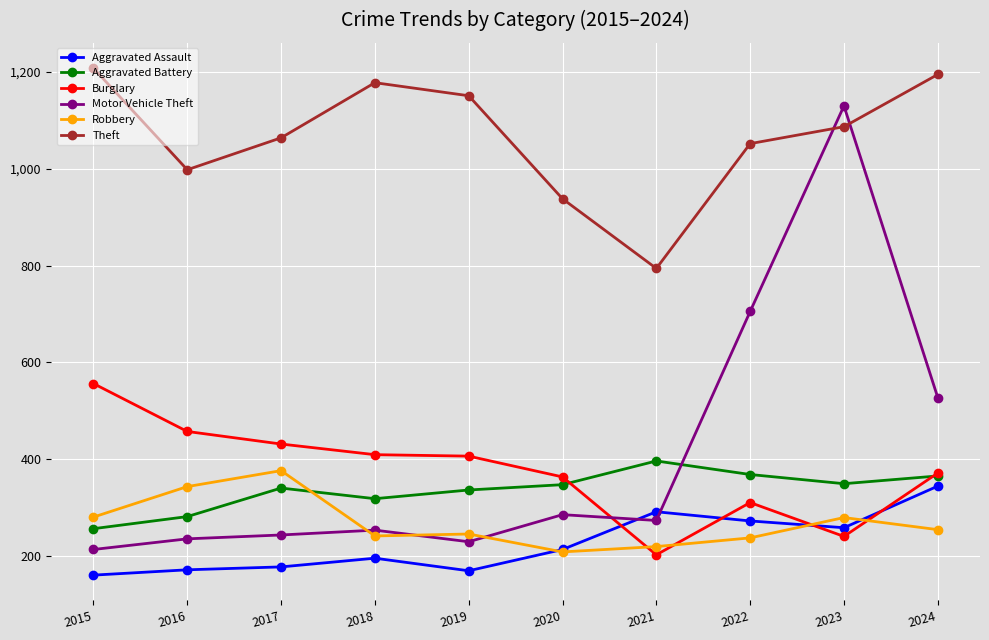

True or false: Robbery and Burglary intersect in this chart.

True